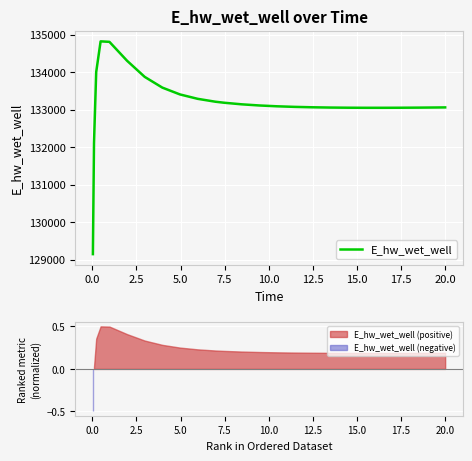

What is the average value?

133187.8